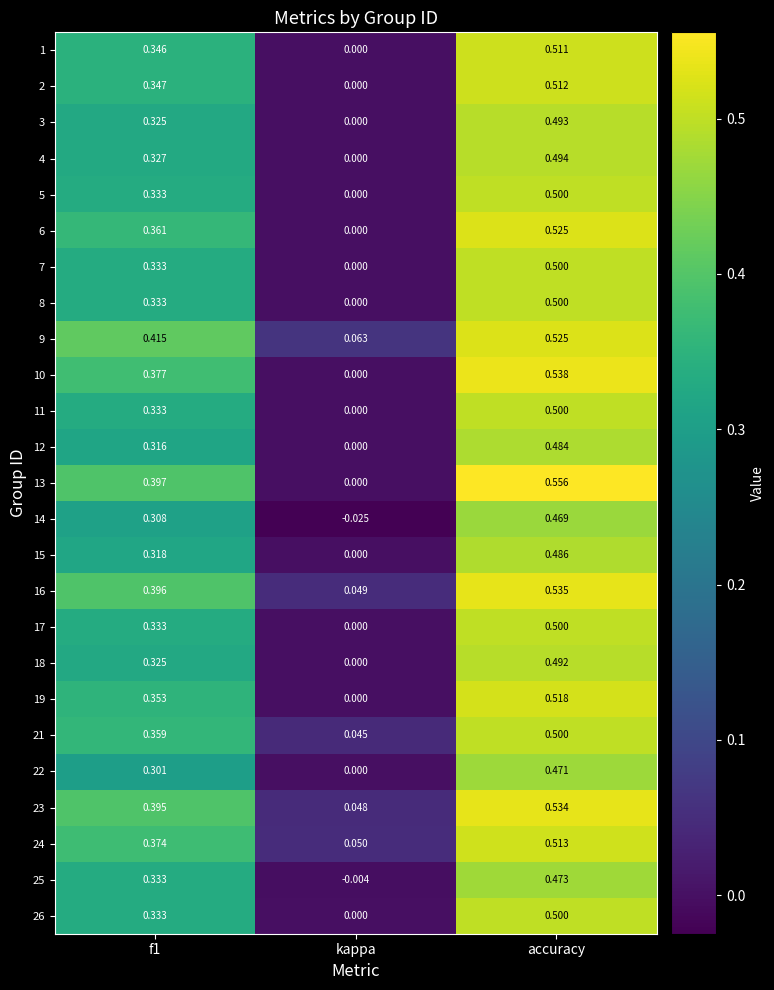

At which label does 24 reach its minimum?

kappa